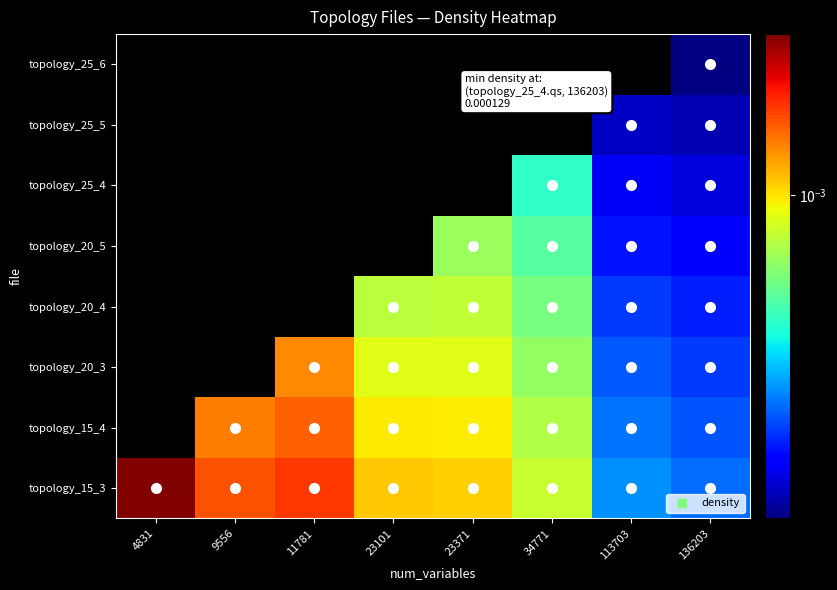

Which series has the widest spread of values?

topology_15_3